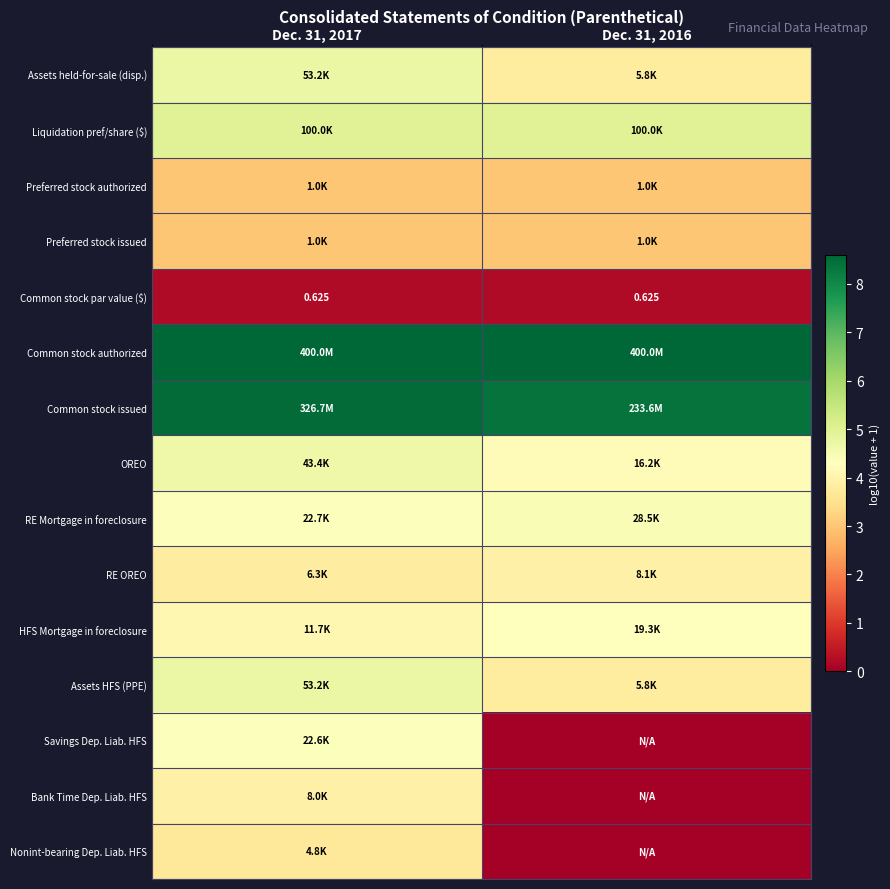

Is it true that Assets held-for-sale (disp.) equals 6.3 at Dec. 31, 2017?

False